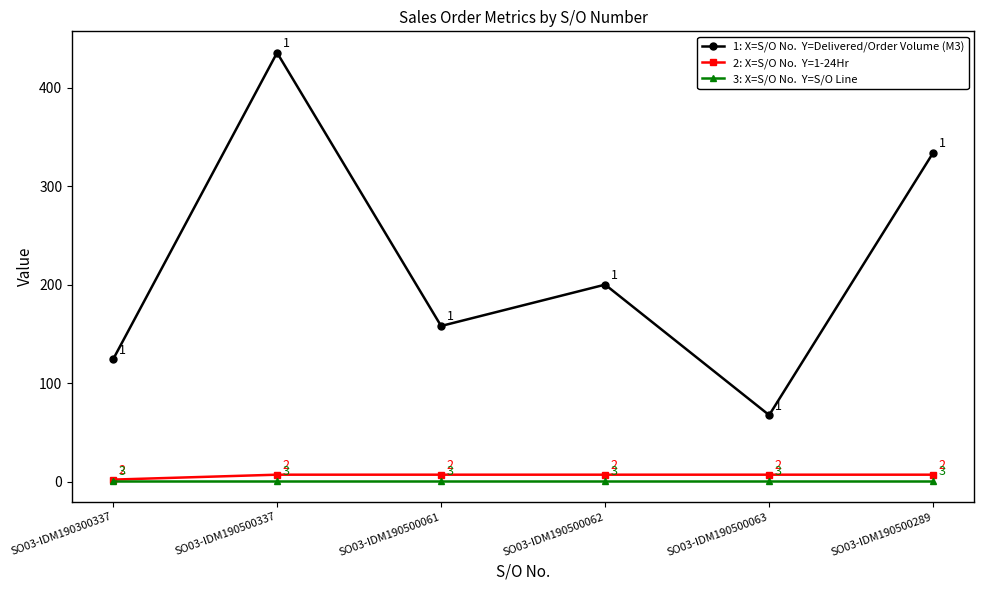

What is the label of the 2nd point from the left?

SO03-IDM190500337